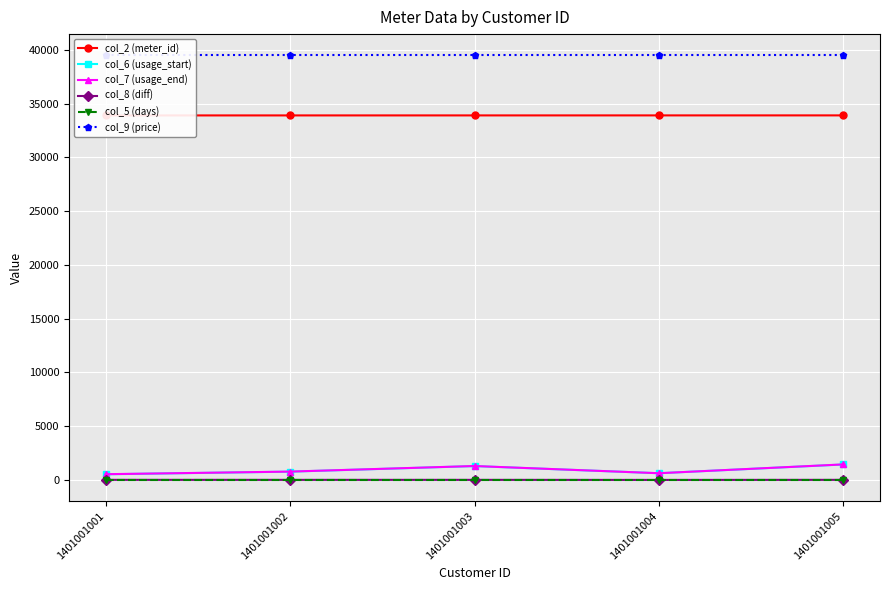

Where is the first local maximum for col_8 (diff)?

1401001003